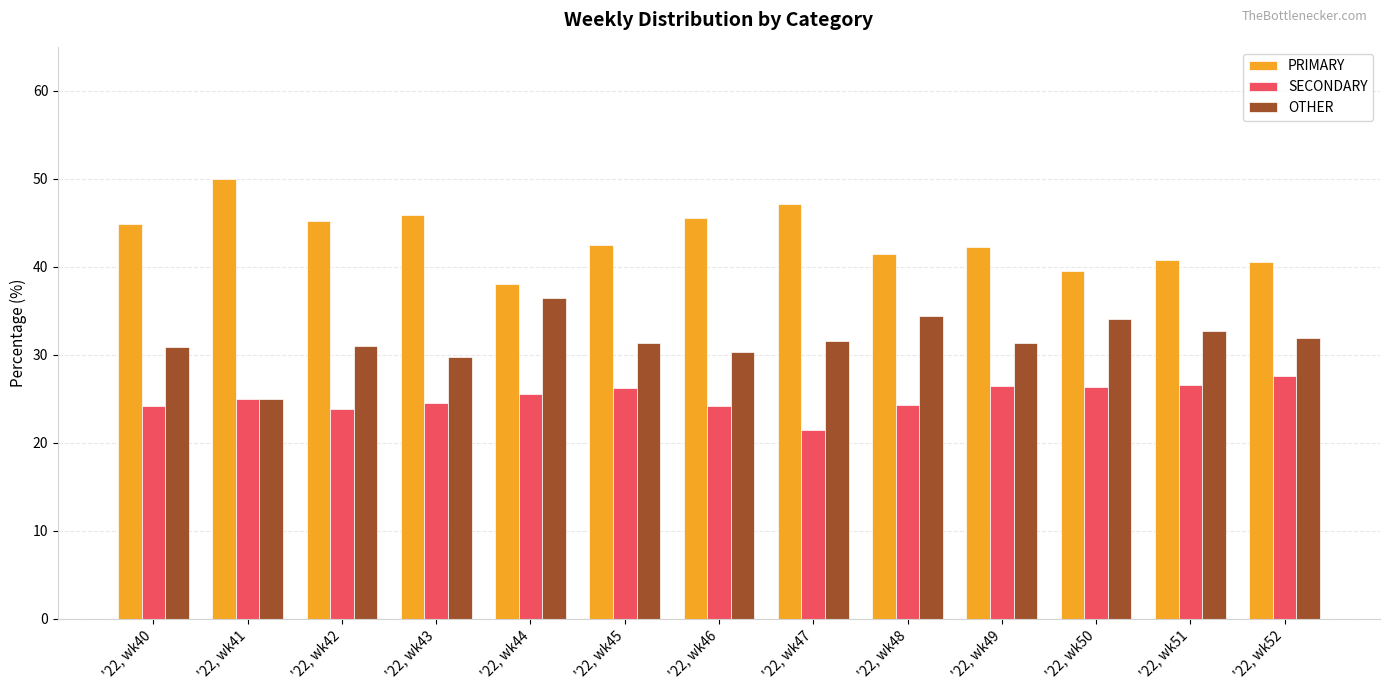

Rank the categories by PRIMARY value from lowest to highest.

'22, wk44, '22, wk50, '22, wk52, '22, wk51, '22, wk48, '22, wk49, '22, wk45, '22, wk40, '22, wk42, '22, wk46, '22, wk43, '22, wk47, '22, wk41